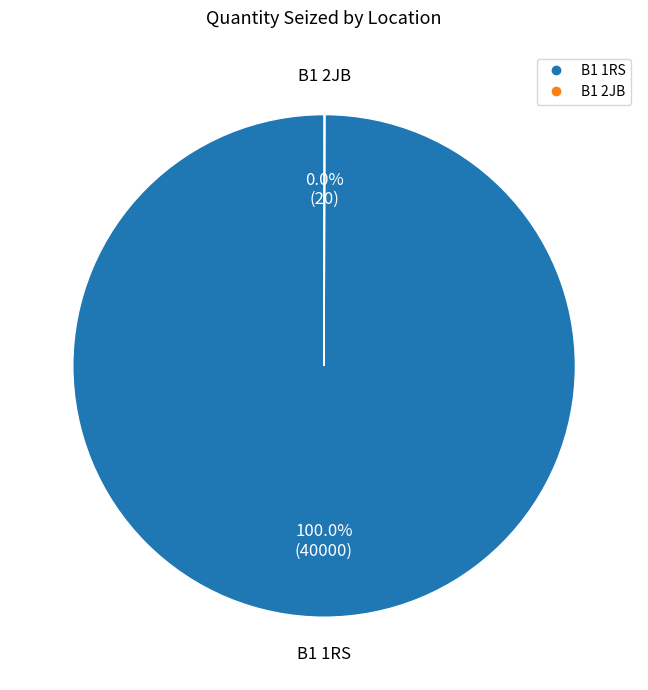

Does B1 1RS account for over 50% of the chart?

Yes